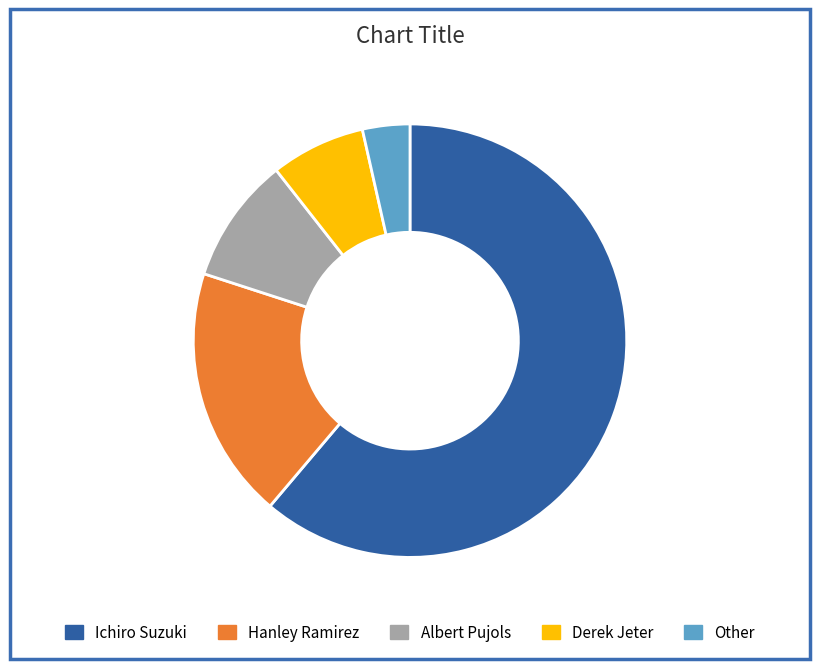

The Albert Pujols slice represents 9% of the pie. True or false?

True